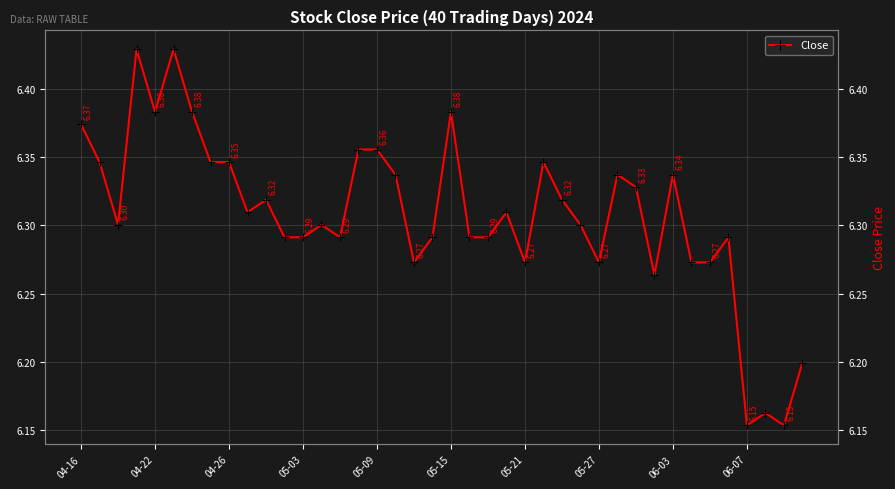

True or false: the data shows 3.9 at 06-07.

False